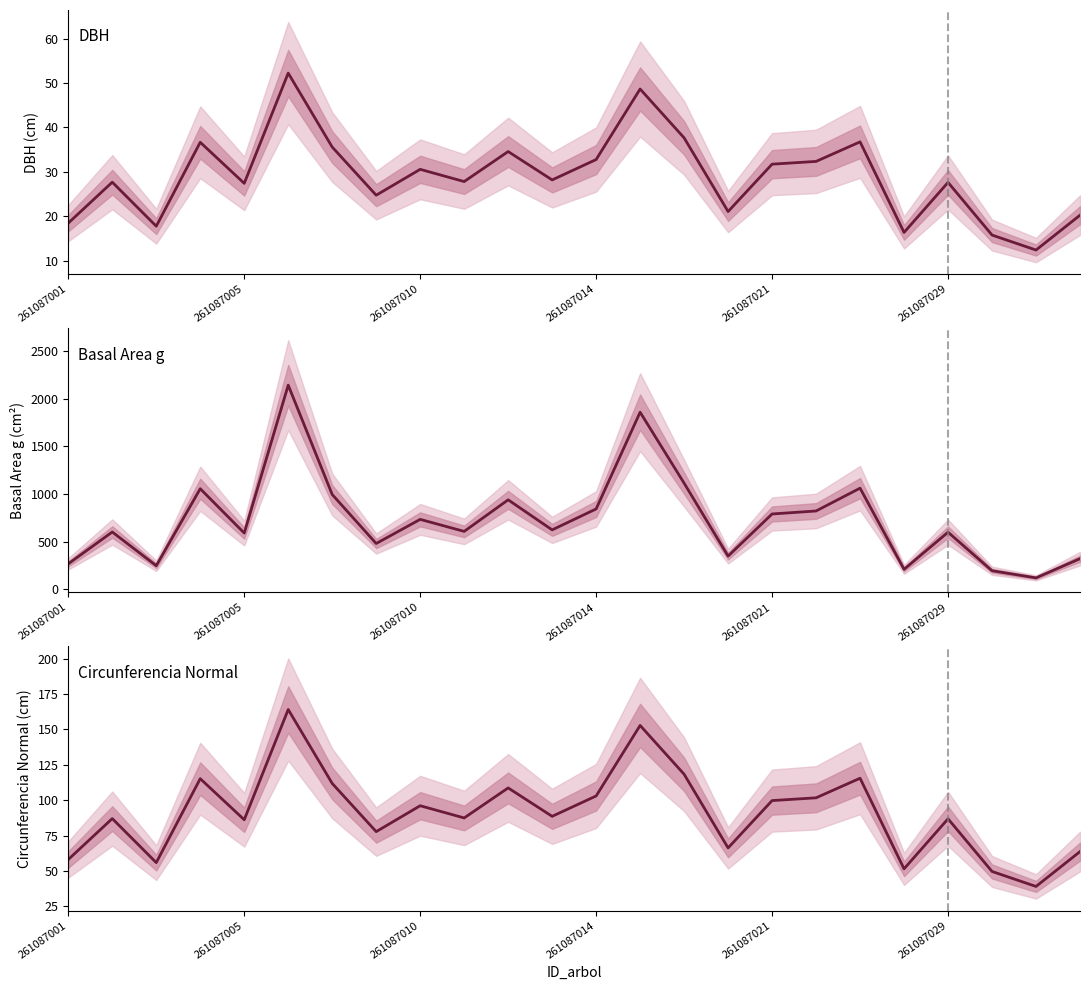

At how many categories does at least one series exceed 1732?

2